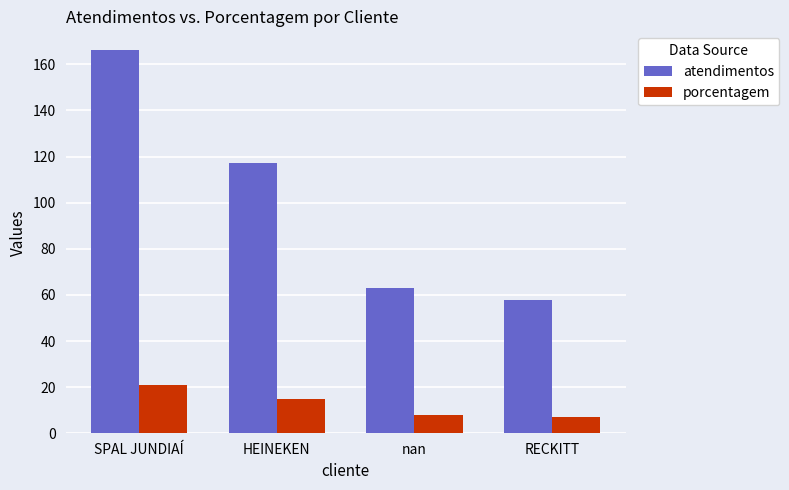

What is the sum of the porcentagem values at nan and SPAL JUNDIAÍ?

29